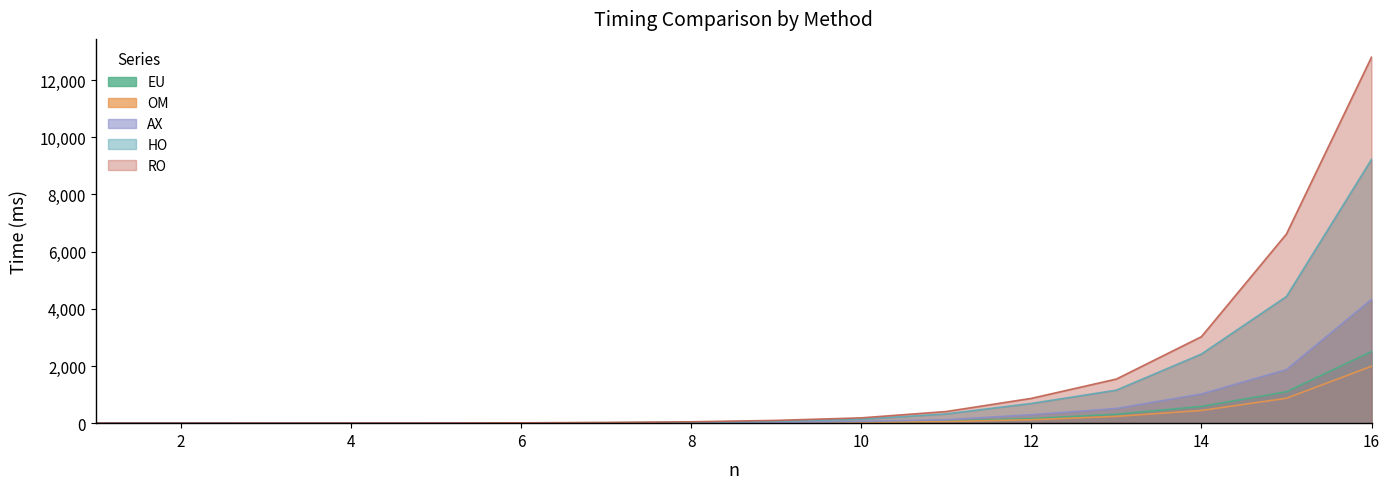

Where does the HO series first go above 71?

9